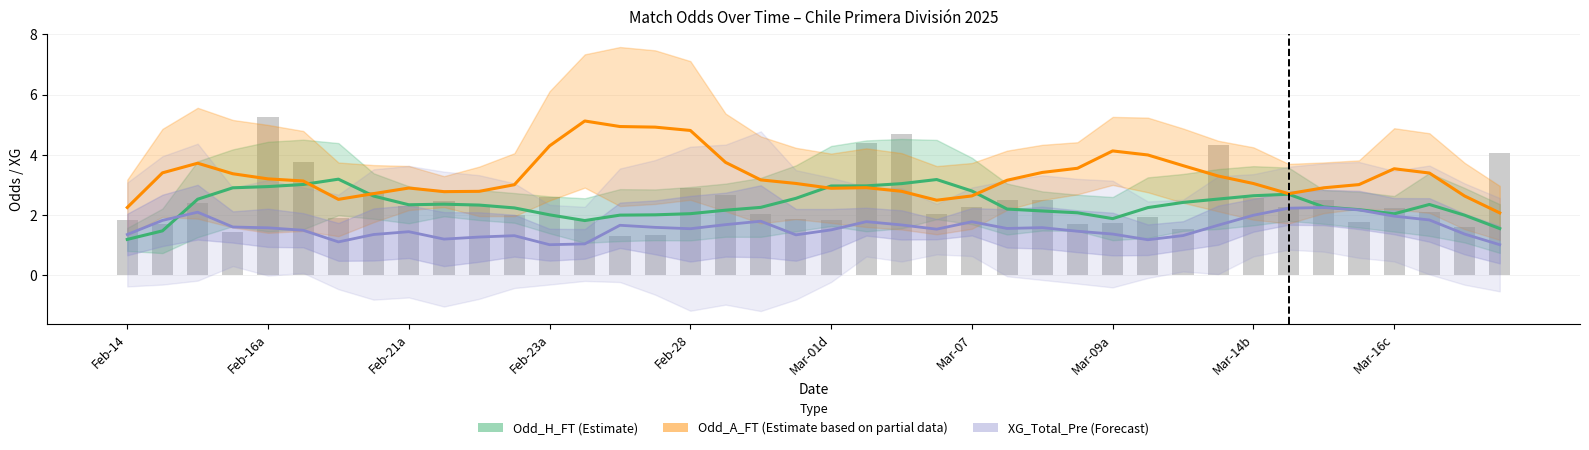

What is the average value of the XG_Total_Pre (Forecast) series?

1.6